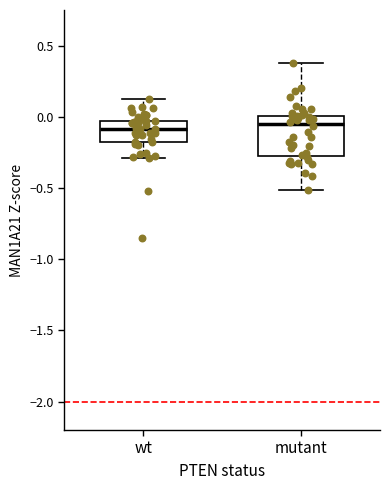

Reading left to right, transcribe this box plot: for each box, give where its median line is, the range the box spans, and where its two whiskers end, as read against the y-axis. The values are not printed on the chart, so give them approximately, as read against the axis.

wt: median -0.10, box -0.20 to -0.05, whiskers -0.30 to 0.15
mutant: median -0.05, box -0.25 to 0.00, whiskers -0.50 to 0.40